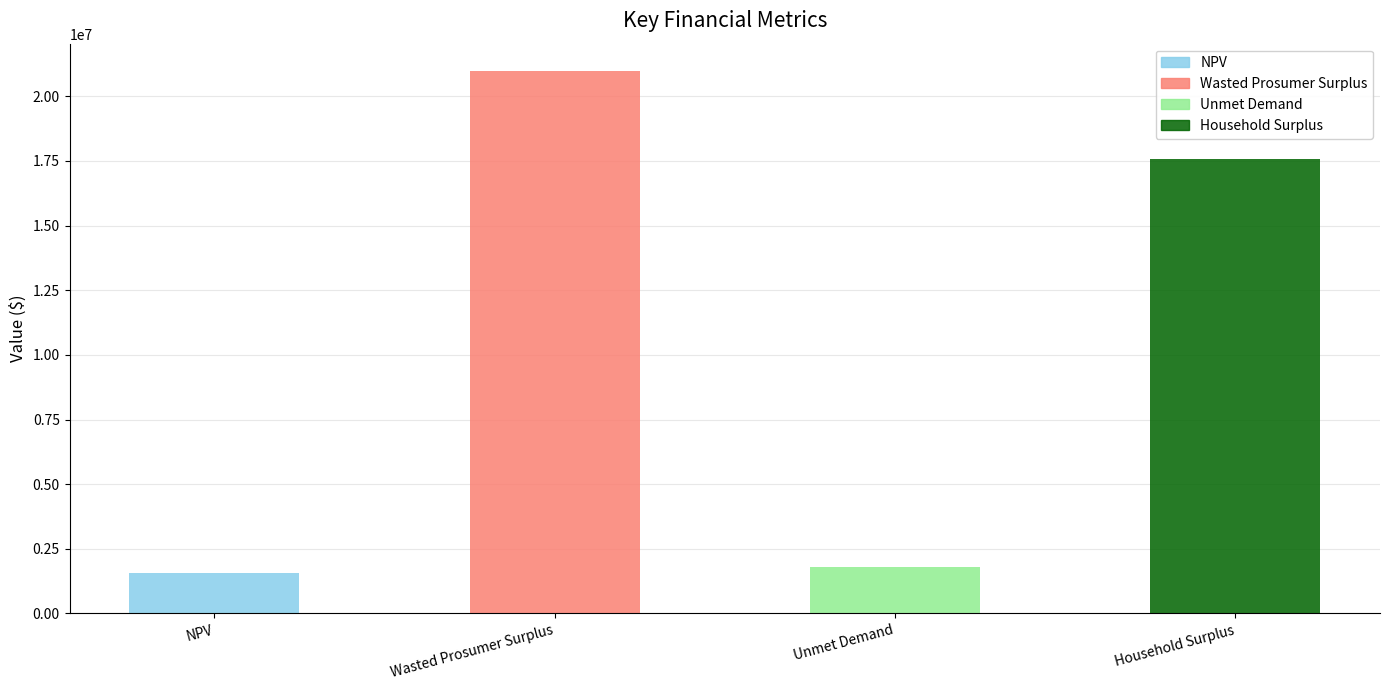

What is the change in value from NPV to Unmet Demand?

+220705.9